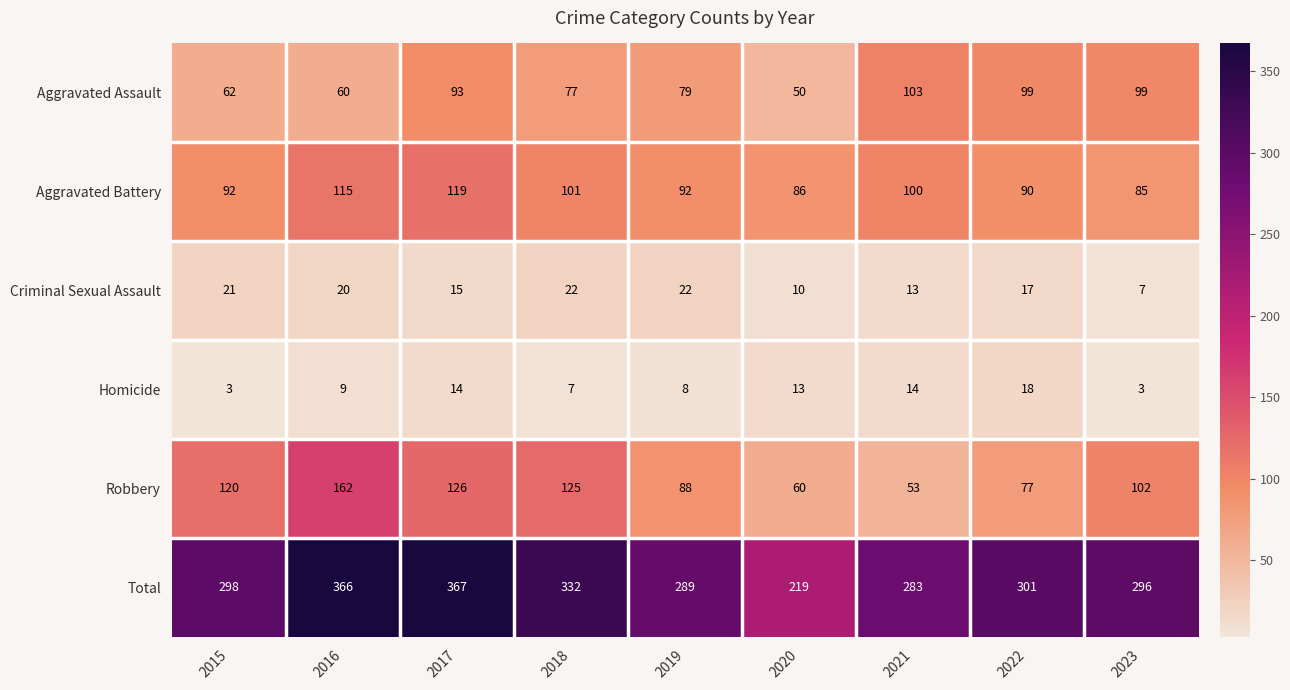

Rank the series by their maximum value, from highest to lowest.

Total, Robbery, Aggravated Battery, Aggravated Assault, Criminal Sexual Assault, Homicide